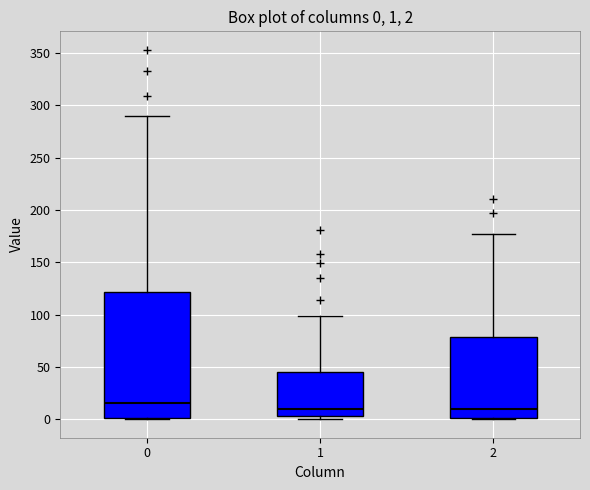

Comparing the boxes themselves (not the whiskers), which one is the tallest?

0